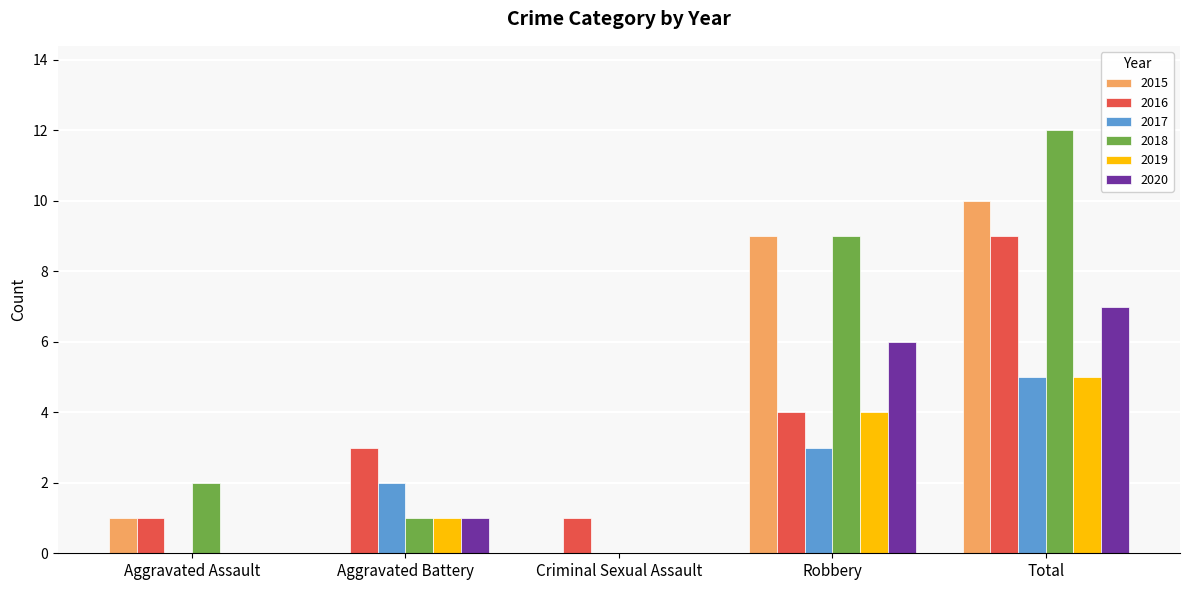

How many groups of bars are there?

5